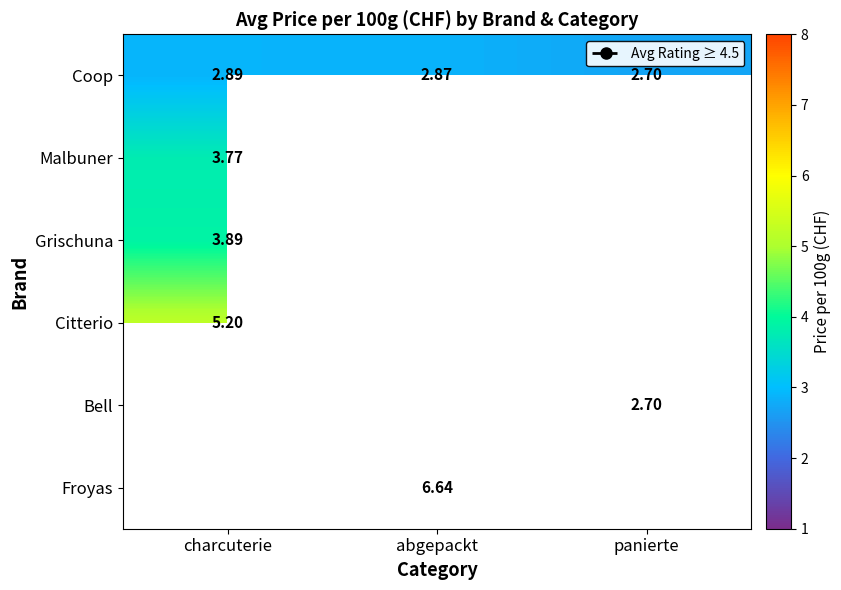

Is the value of Grischuna at charcuterie greater than the value of Citterio at charcuterie?

No